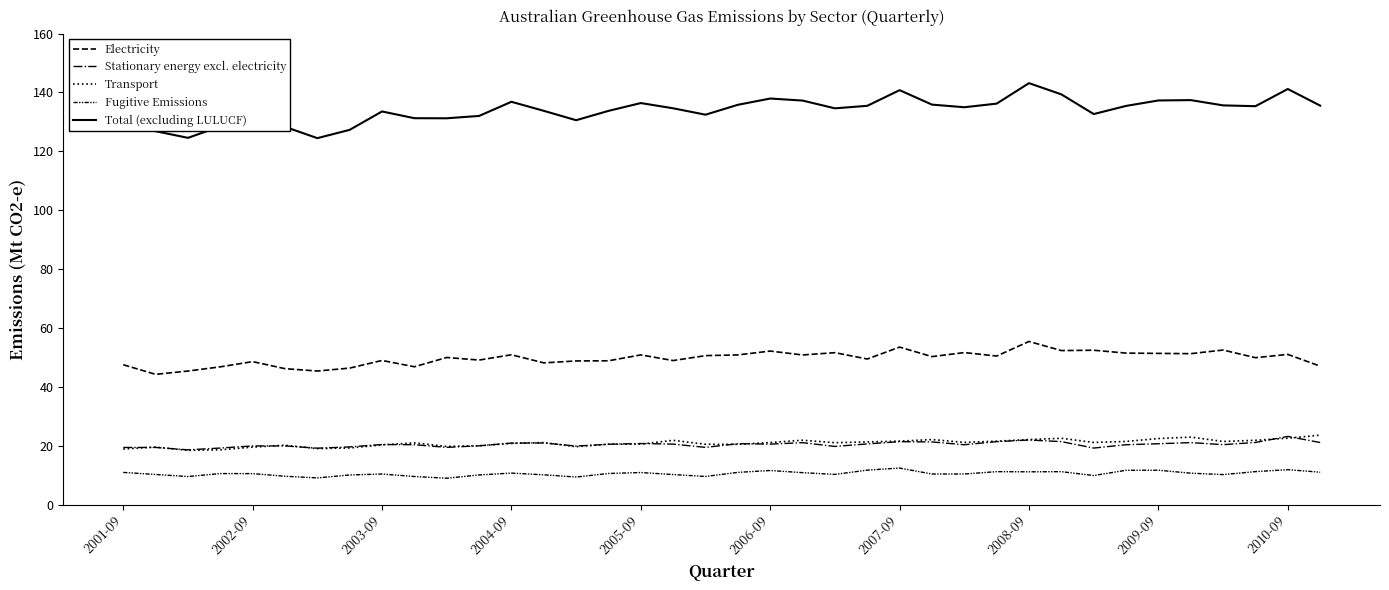

At which category does the chart reach its peak across all series?

2008-09